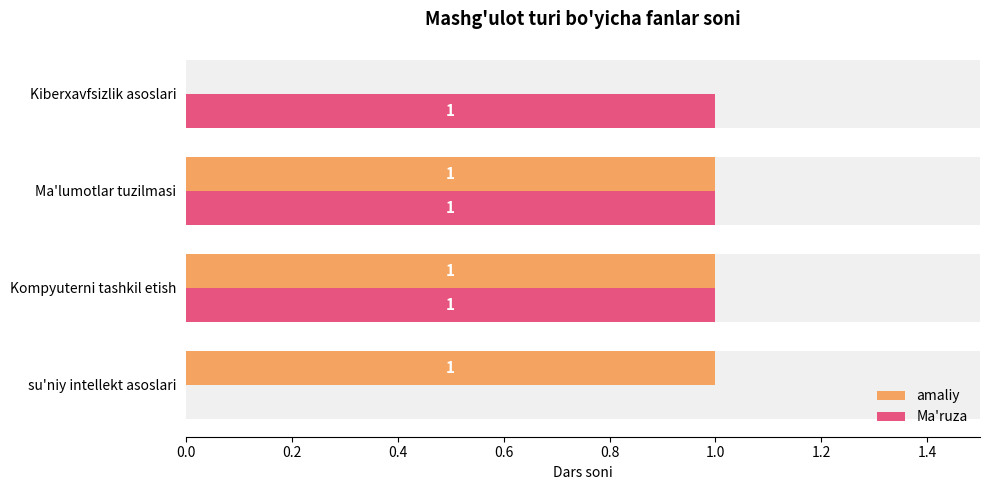

Between Ma'lumotlar tuzilmasi and Kiberxavfsizlik asoslari, which series saw the biggest shift?

amaliy